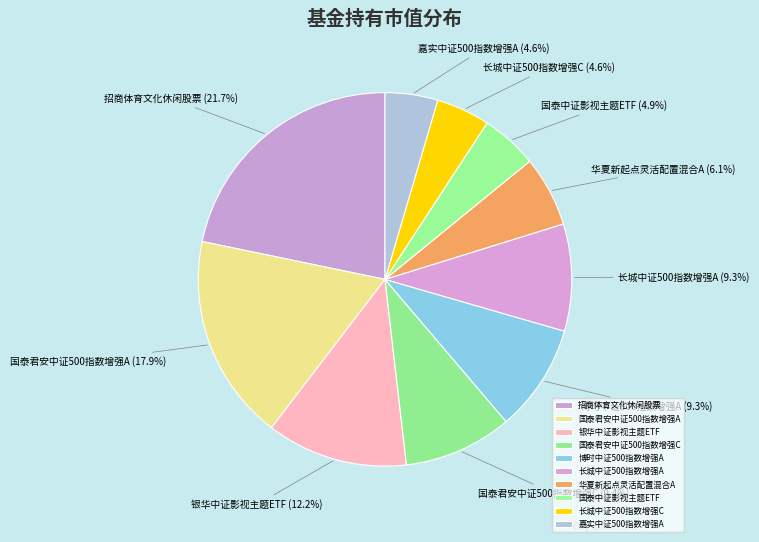

Combined, what portion of the pie is 嘉实中证500指数增强A and 长城中证500指数增强C?

9.2%